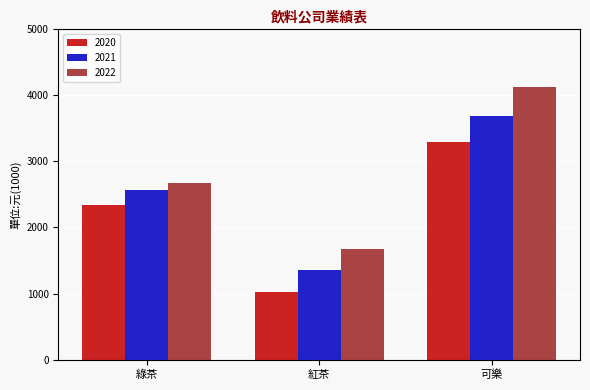

Reading right to left, transcribe all the data shown in this chart.

2020: 可樂=3300	紅茶=1023	綠茶=2345
2021: 可樂=3682	紅茶=1359	綠茶=2567
2022: 可樂=4132	紅茶=1667	綠茶=2667